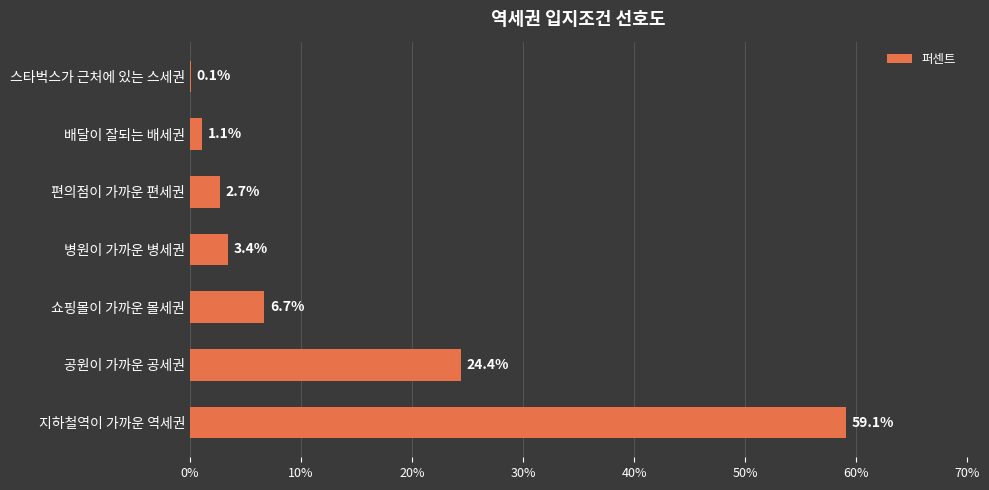

Reading bottom to top, what are all the values shown in this chart?

지하철역이 가까운 역세권=59.1	공원이 가까운 공세권=24.4	쇼핑몰이 가까운 몰세권=6.7	병원이 가까운 병세권=3.4	편의점이 가까운 편세권=2.7	배달이 잘되는 배세권=1.1	스타벅스가 근처에 있는 스세권=0.1